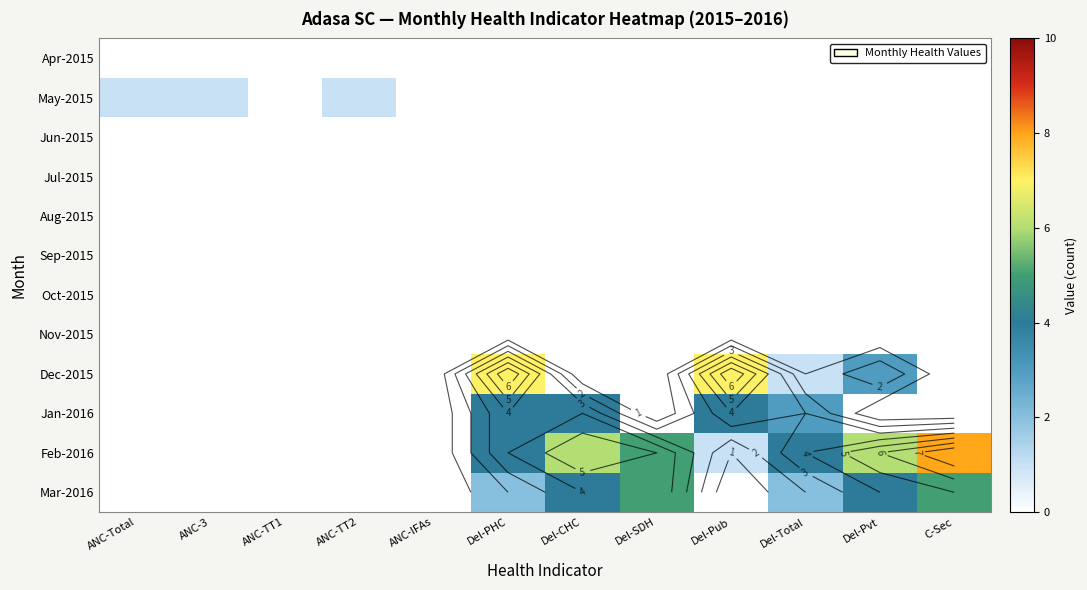

What is the average value of the Dec-2015 series?

2